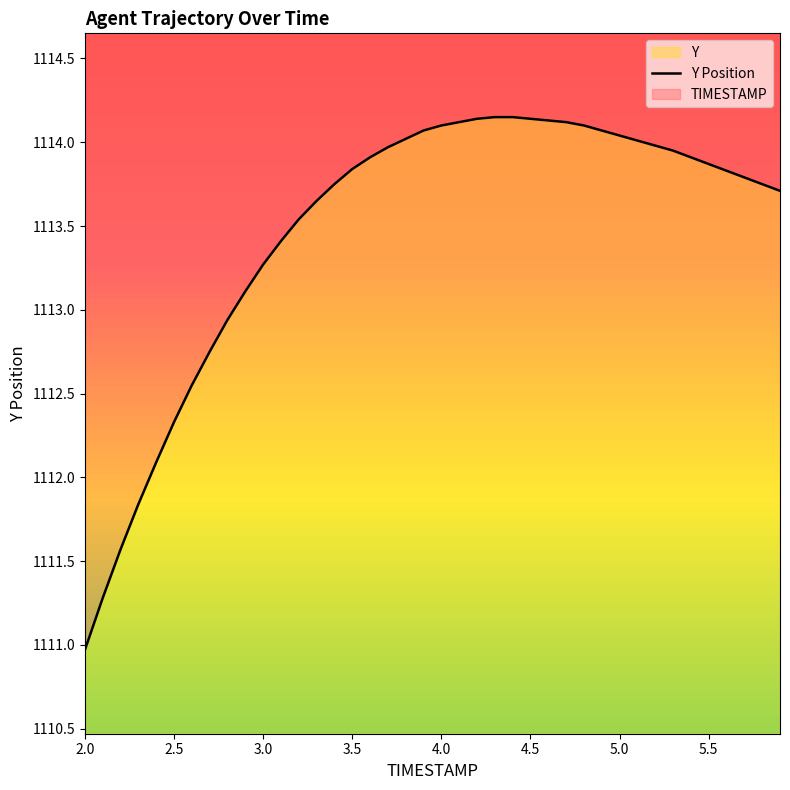

The value at 2.0 is 1111.0. True or false?

True